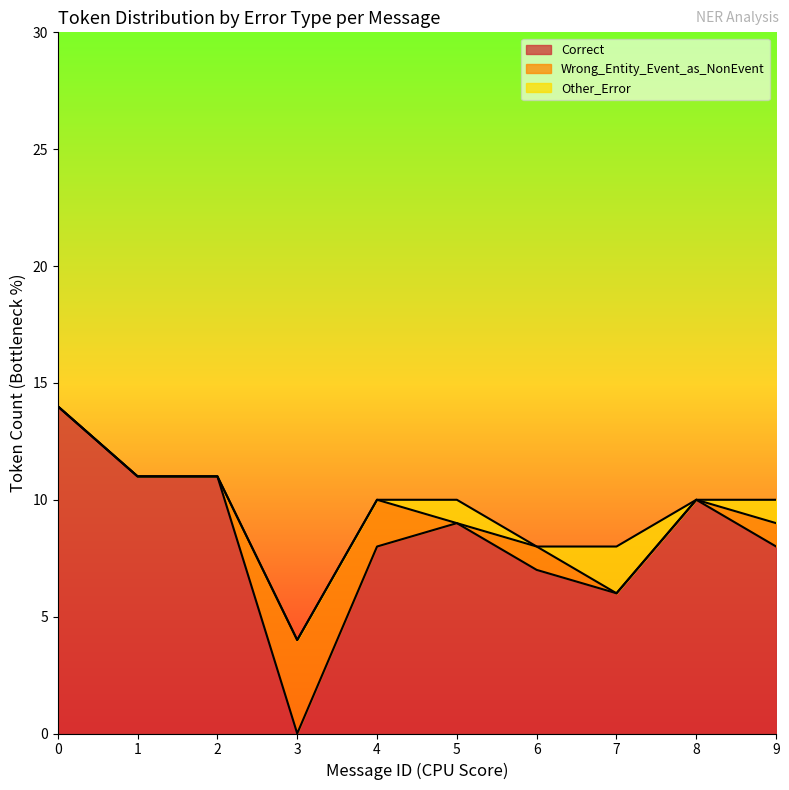

Is it true that Correct equals 0 at 9?

False